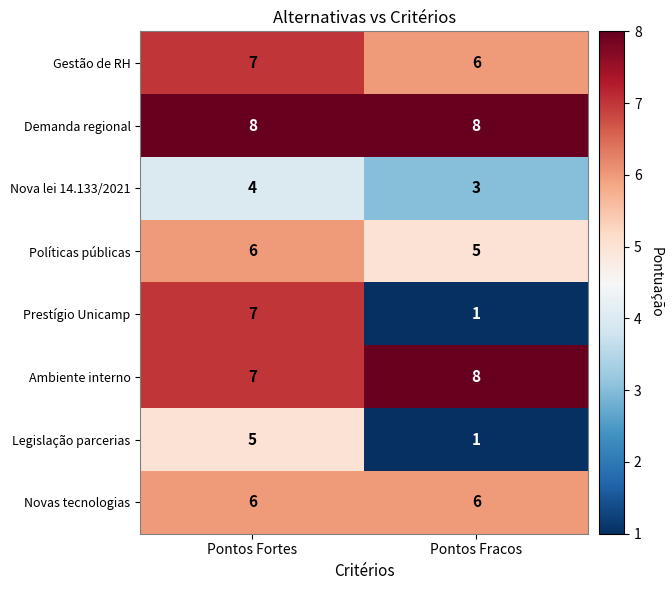

The value of Ambiente interno at Pontos Fracos is 8. True or false?

True